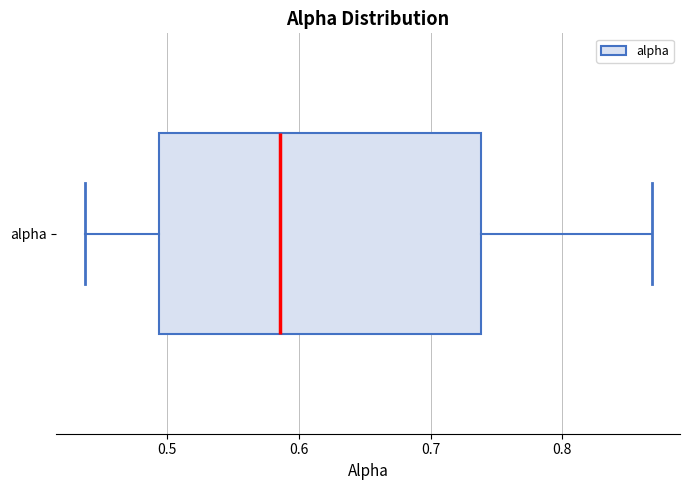

Where does the right whisker of the box for alpha end on the x-axis? The values are not printed on the chart, so give them approximately, as read against the axis.

0.87